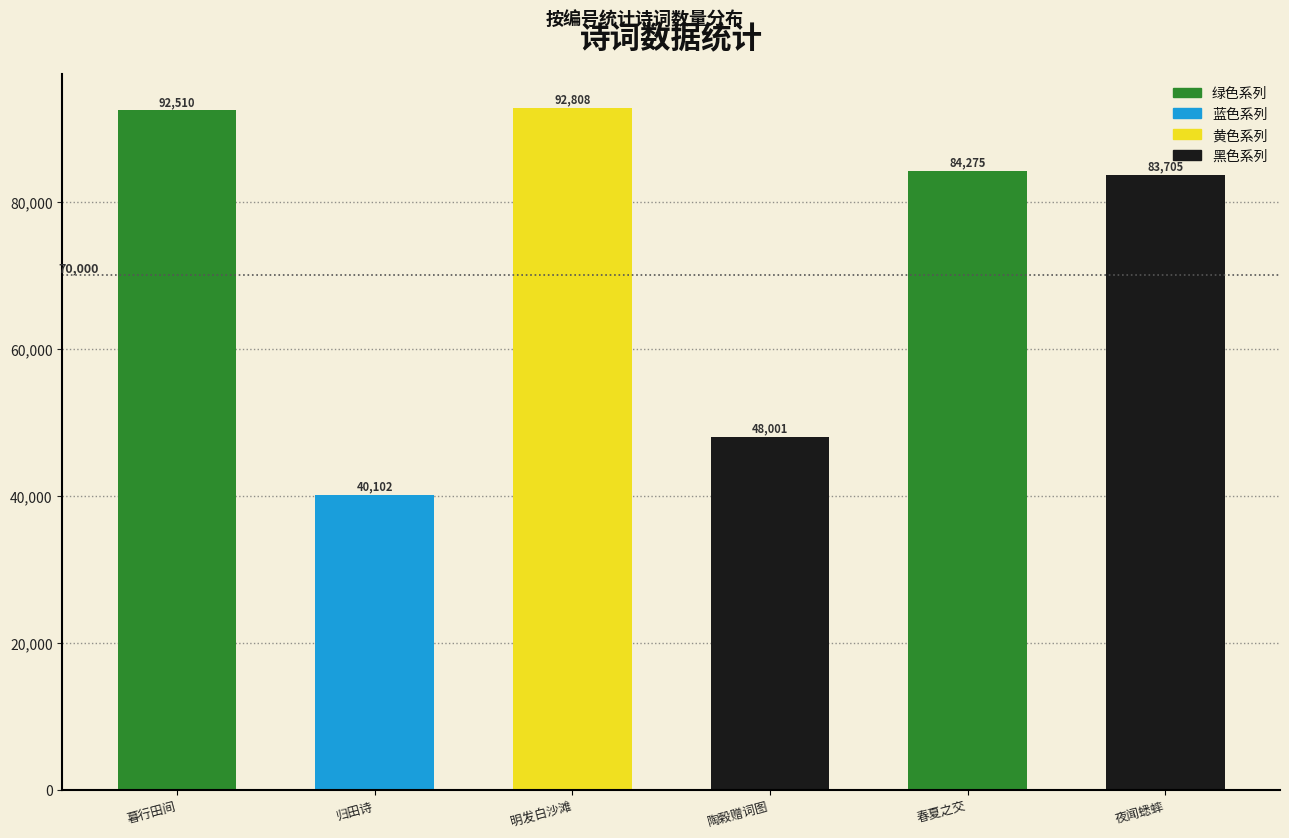

List the labels in order of value, smallest first.

归田诗, 陶榖赠词图, 夜闻蟋蟀, 春夏之交, 暮行田间, 明发白沙滩